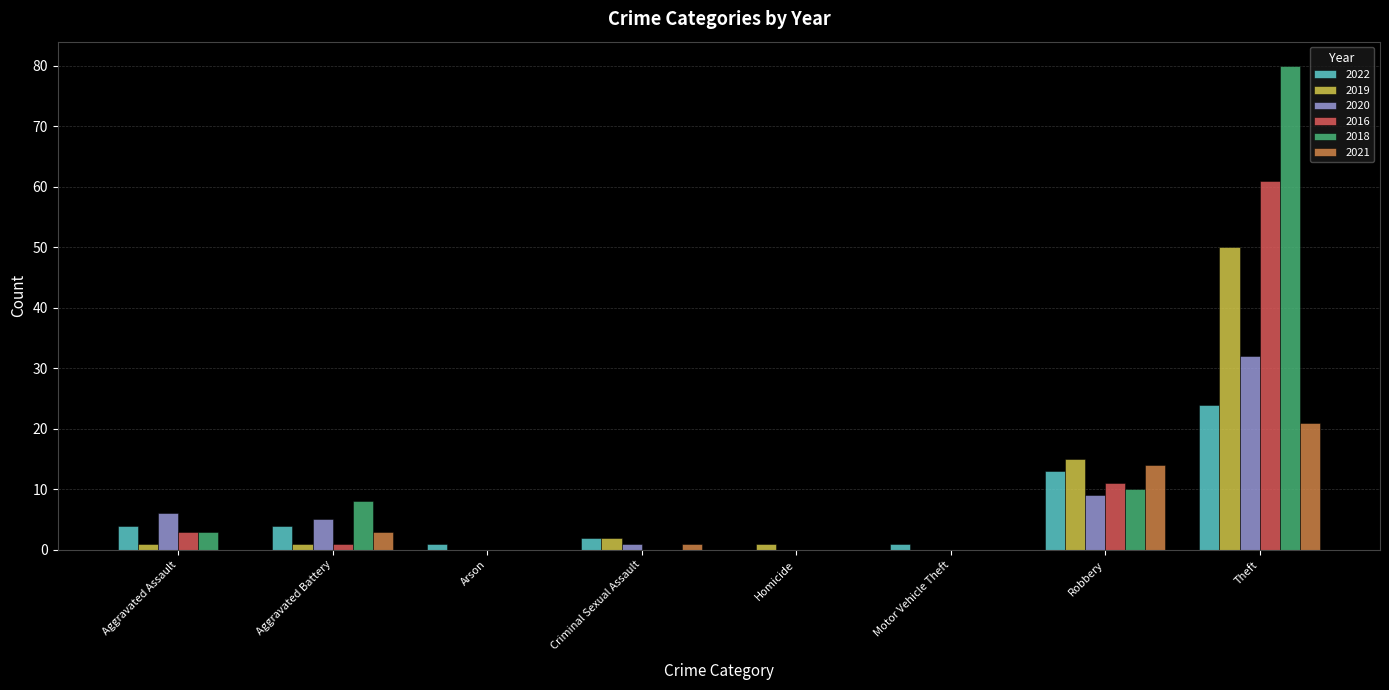

What is the sum of all 2018 values?

101